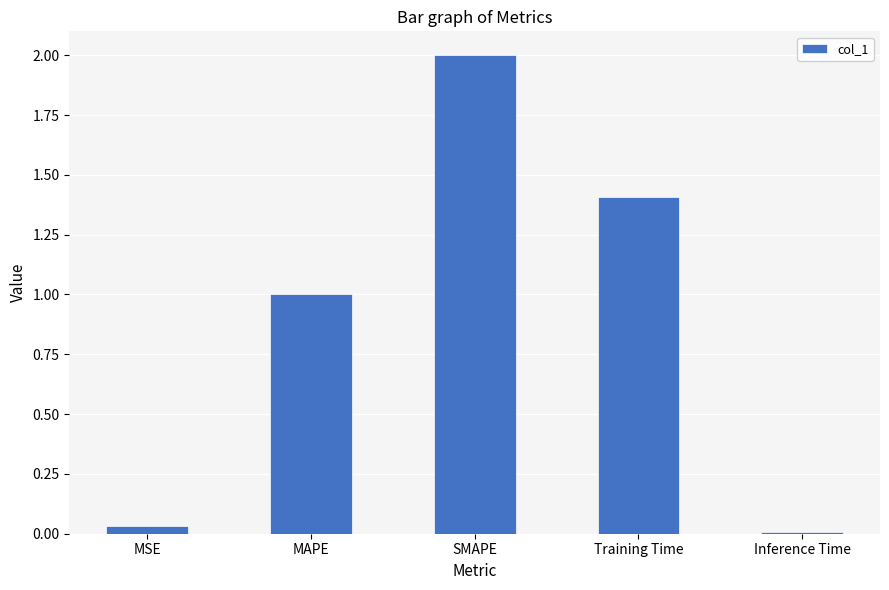

What is the label of the 2nd bar from the left?

MAPE